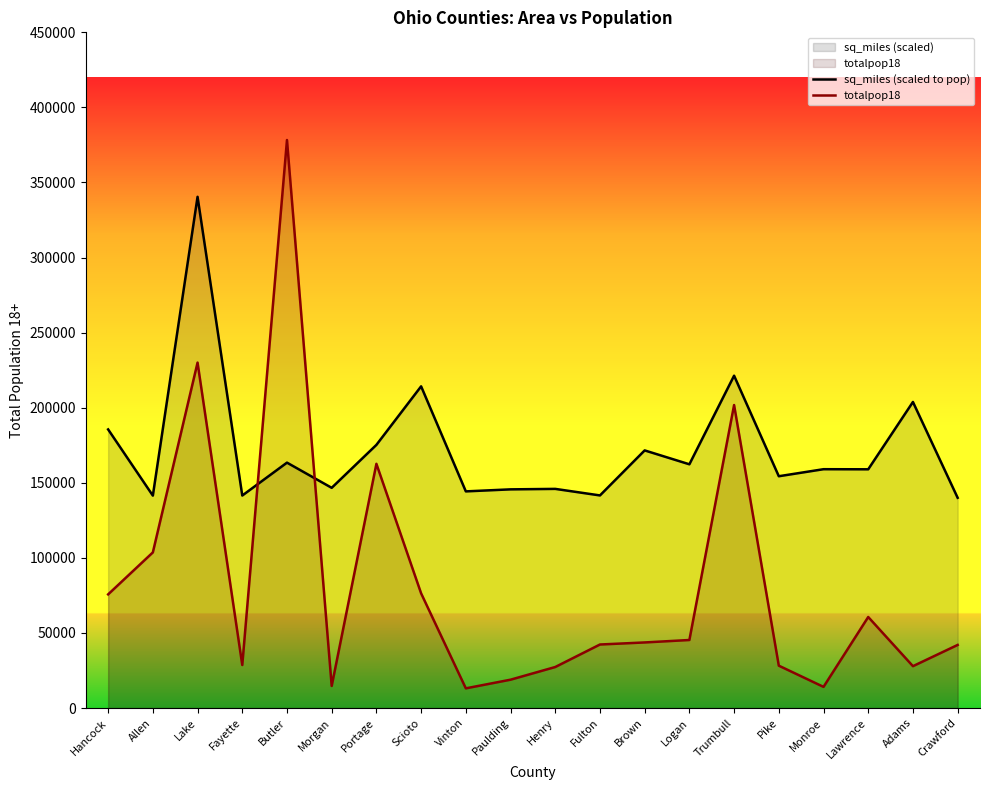

True or false: sq_miles (scaled to pop) and totalpop18 cross at least once.

True